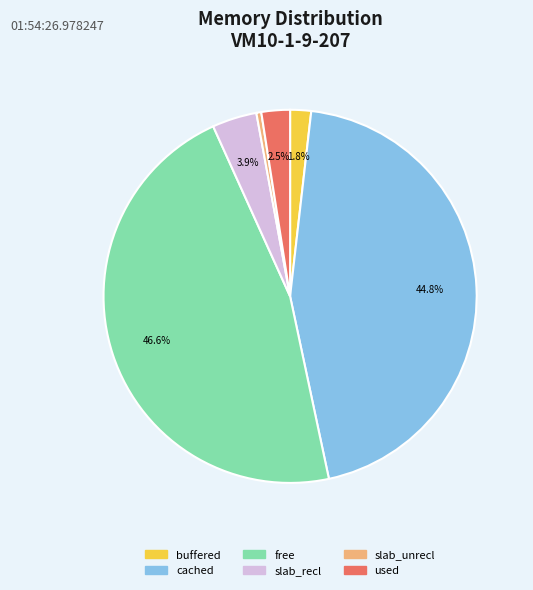

Which category has the smallest portion of the pie?

slab_unrecl